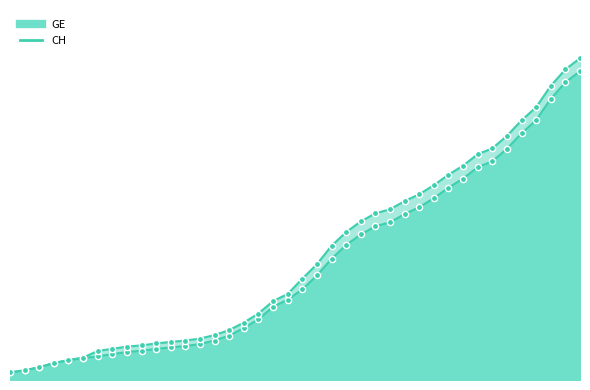

Which series contains the highest Y value?

CH